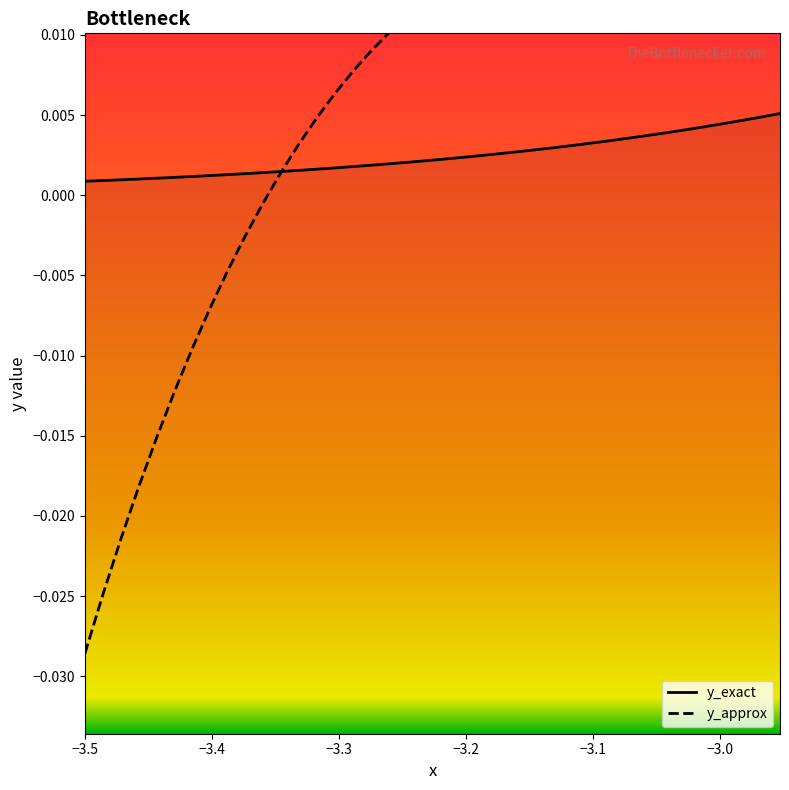

After their last crossing, which series has the higher values: y_approx or y_exact?

y_approx